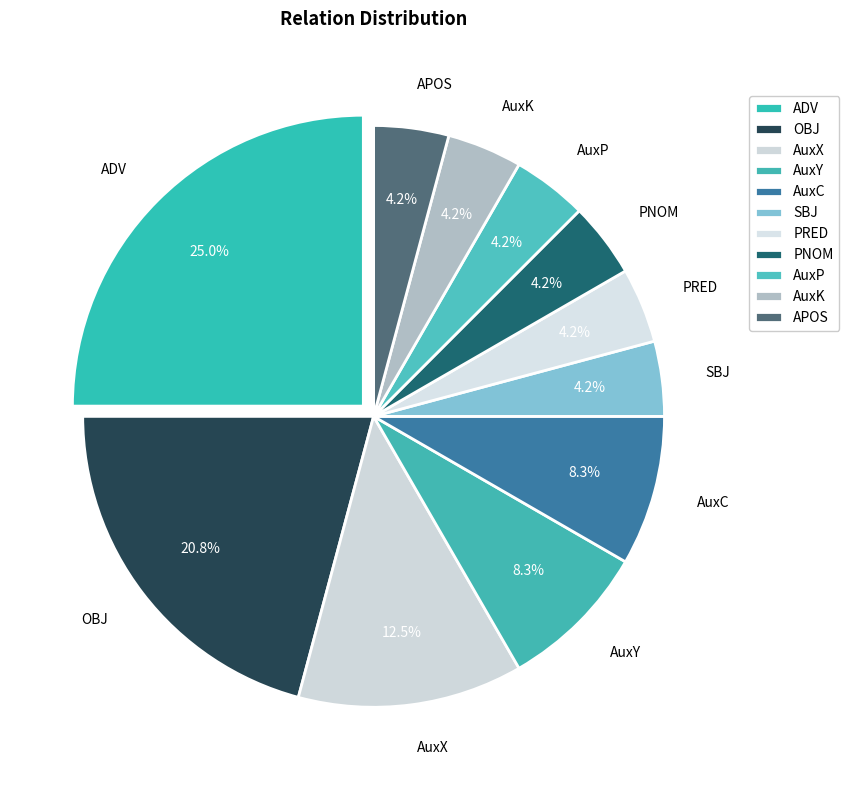

Between APOS and AuxC, which is larger?

AuxC